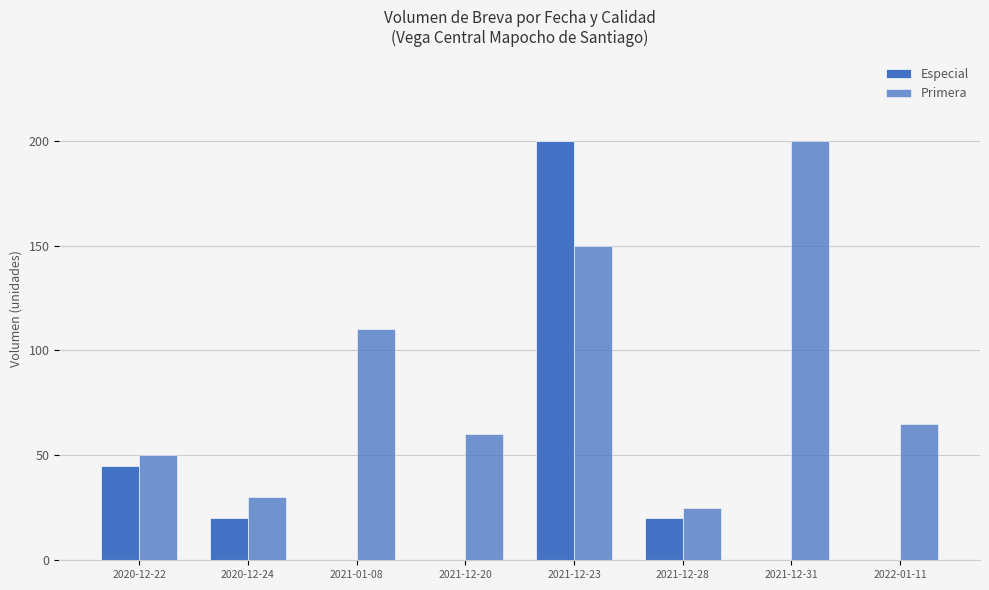

Are the bars horizontal?

No